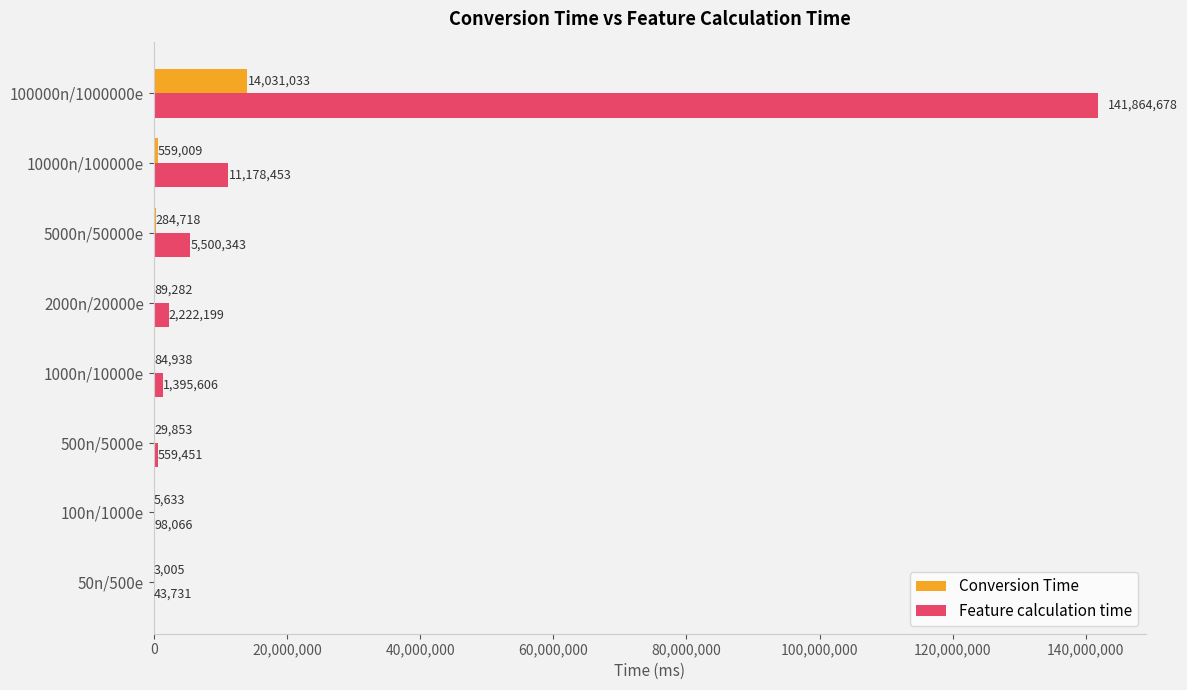

At which label does Feature calculation time reach its peak?

100000n/1000000e